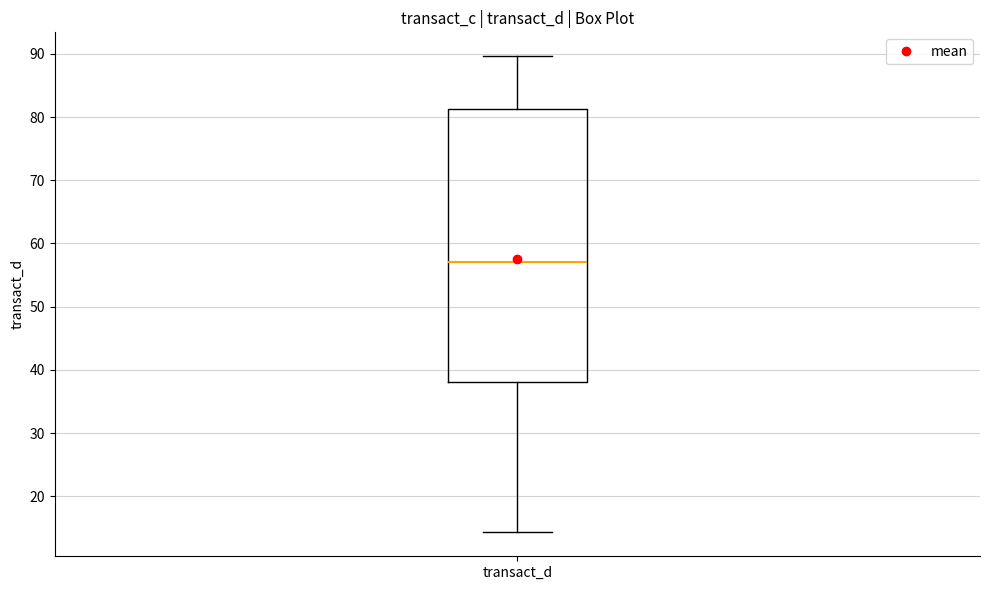

Transcribe this box plot: give where the median line is, the range the box spans, and where the two whiskers end, as read against the y-axis. The values are not printed on the chart, so give them approximately, as read against the axis.

median 57, box 38 to 81, whiskers 14 to 90